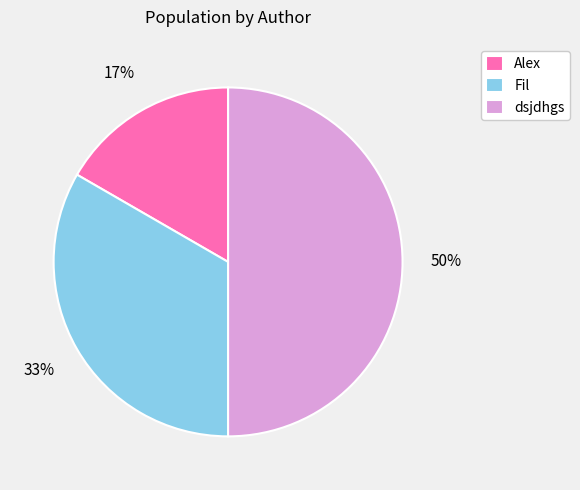

To the nearest percent, what is the difference between the Fil and dsjdhgs slice percentages?

17%